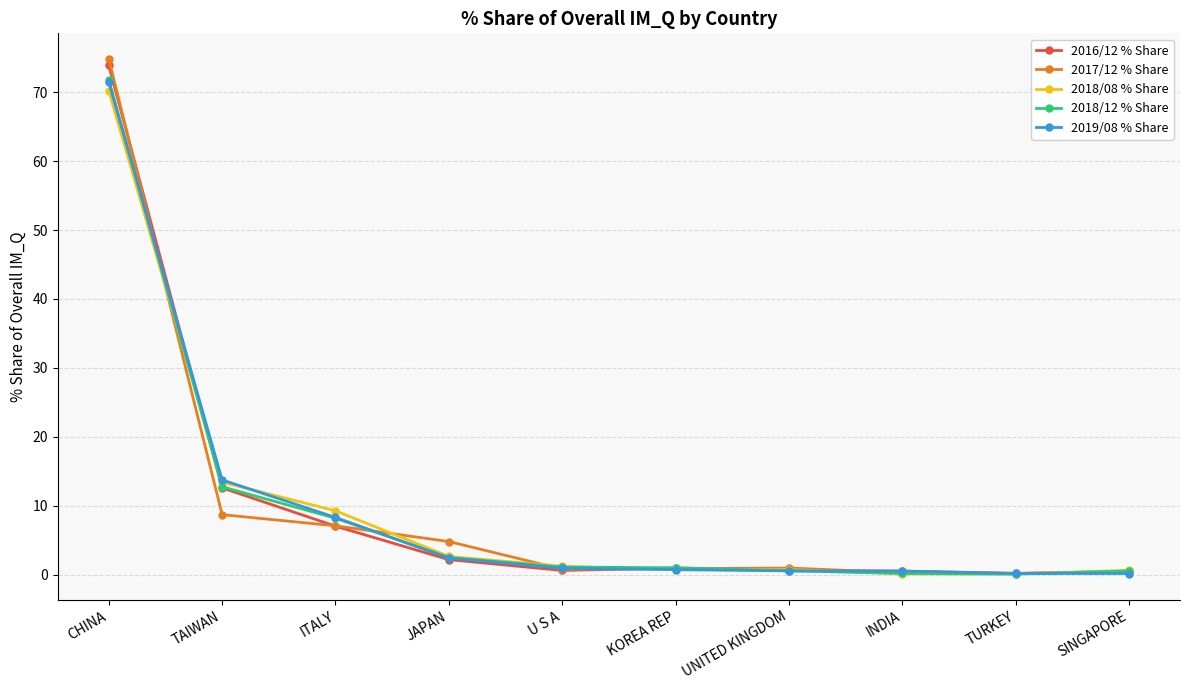

Which series has the widest spread of values?

2017/12 % Share